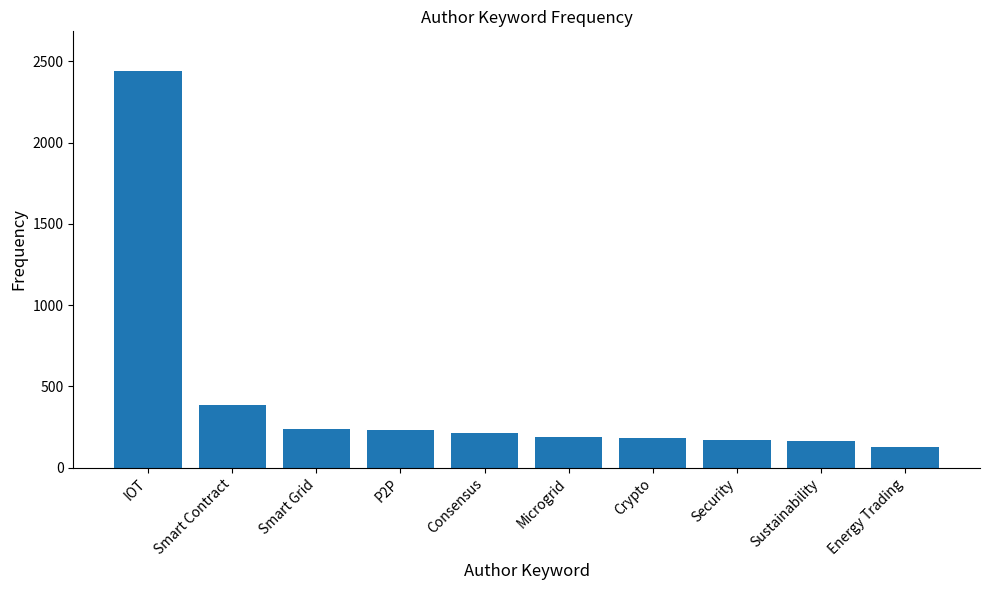

Is it true that the value at IOT is 2441?

True